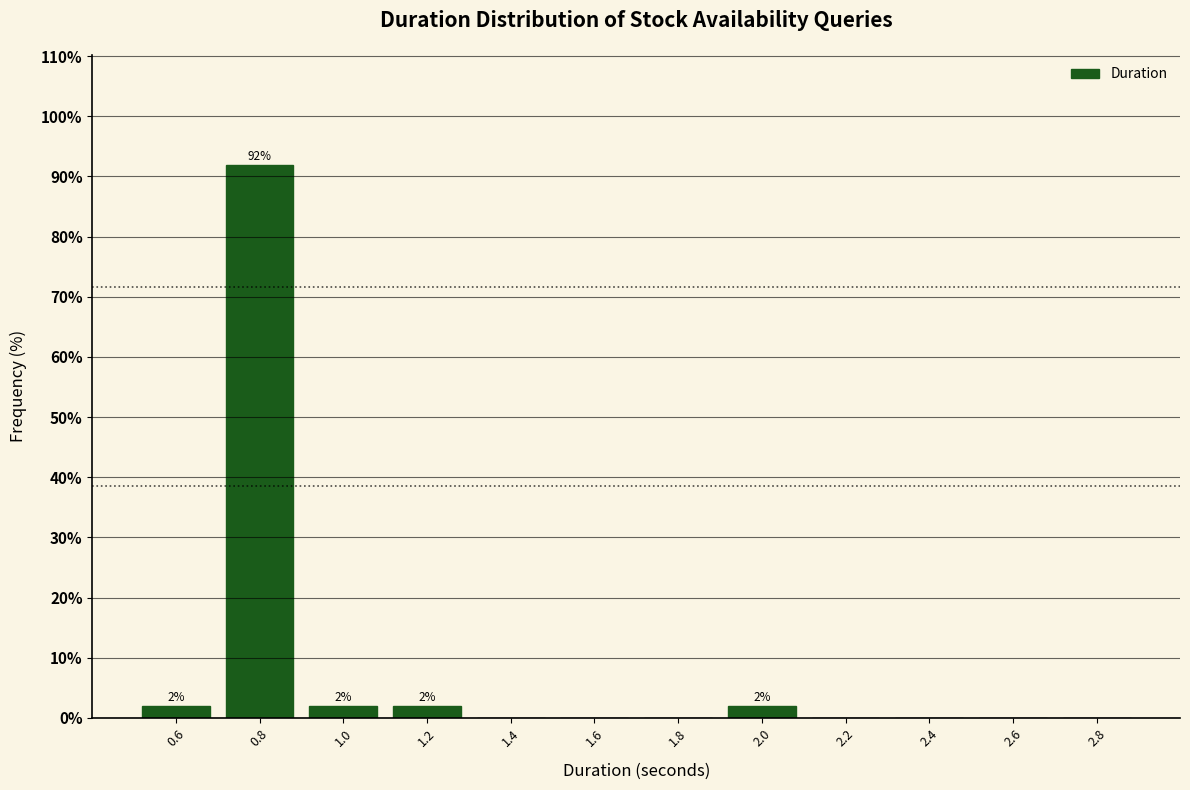

Which range on the x-axis has the tallest bar?

0.7 to 0.9